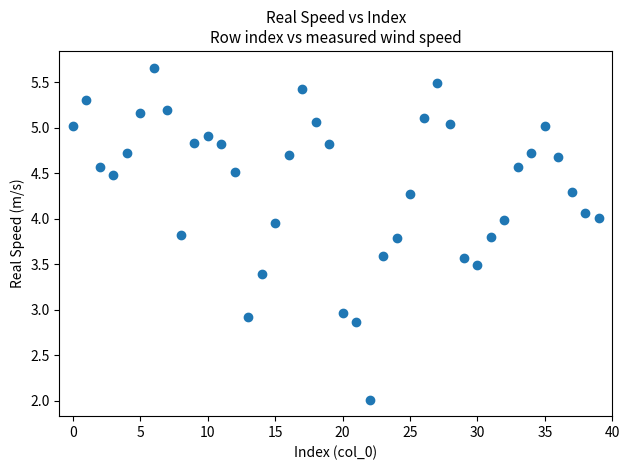

What is the range of Y values (max minus min)?

3.6